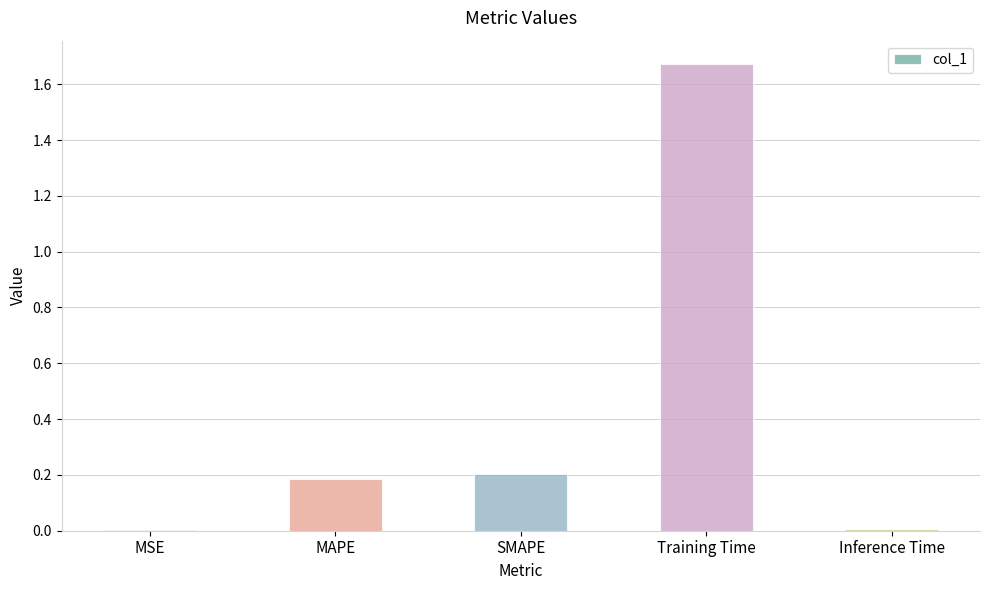

True or false: the data shows 0.0 at MSE.

True